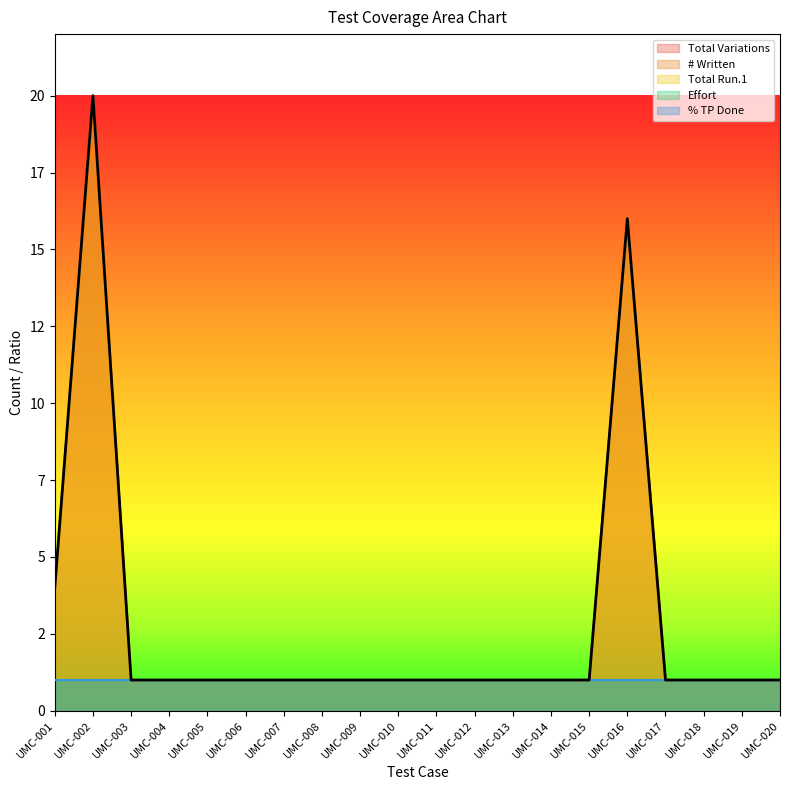

The Total Variations series shows 1 at UMC-013. True or false?

True